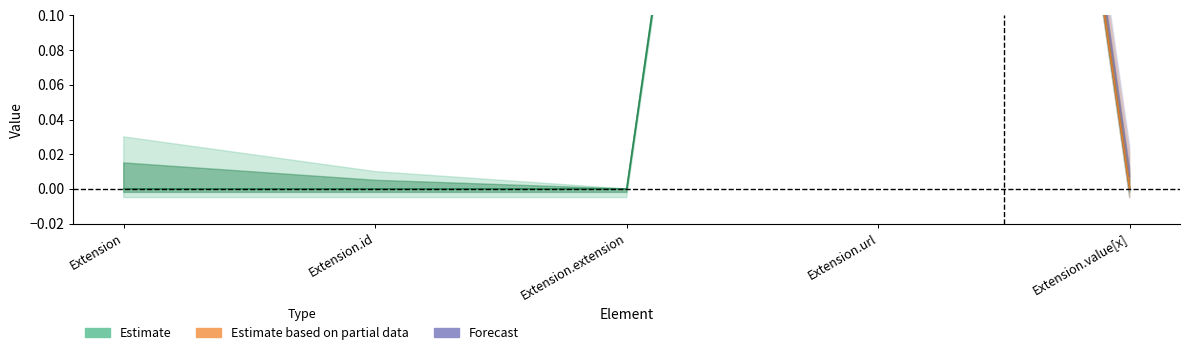

How many points are higher than both their immediate neighbors (excluding endpoints)?

1